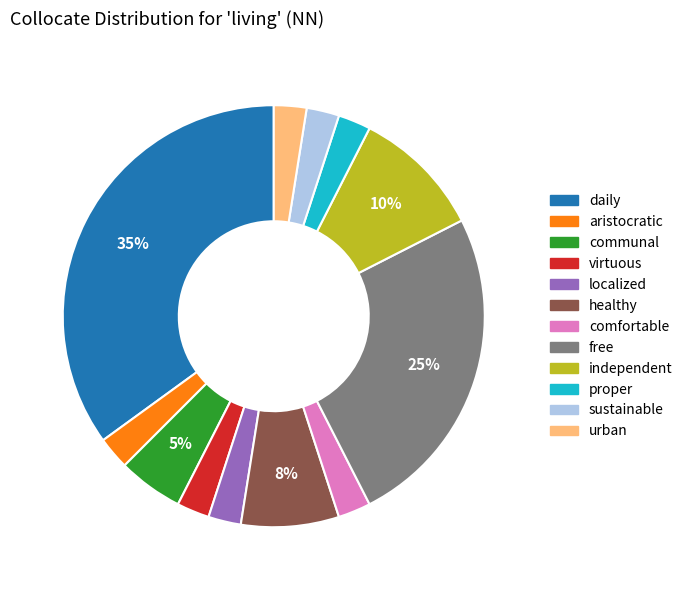

Which slice is the largest?

daily